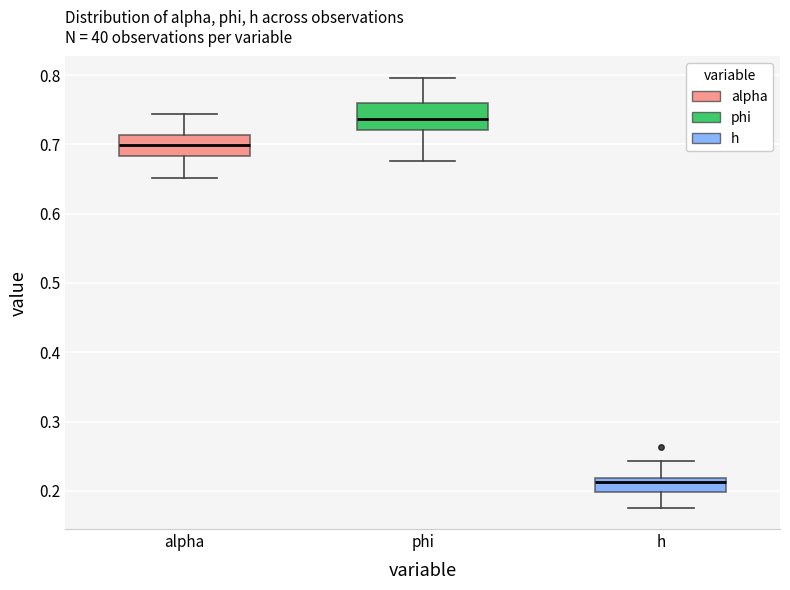

Where does the median line of the box for h sit on the y-axis? The values are not printed on the chart, so give them approximately, as read against the axis.

0.21